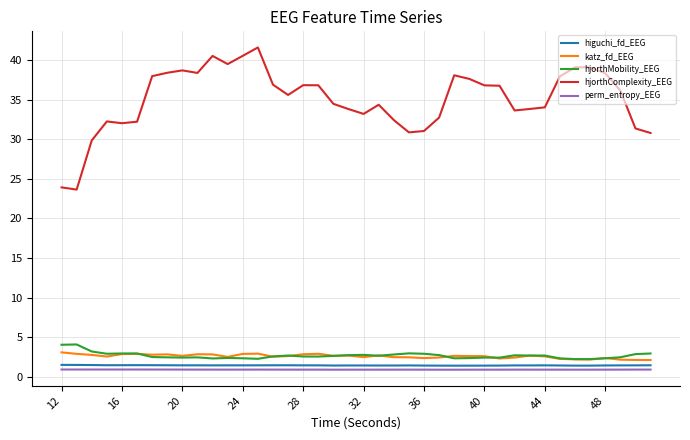

True or false: hjorthComplexity_EEG and higuchi_fd_EEG cross at least once.

False